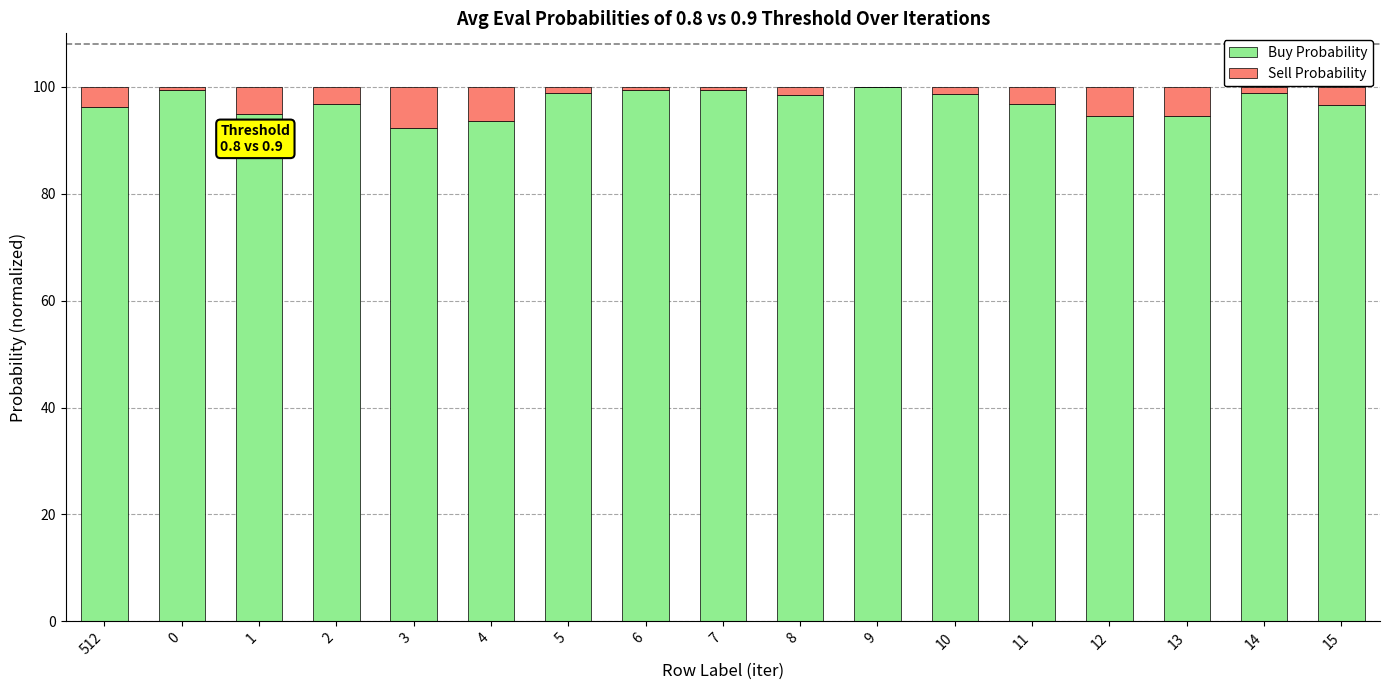

What is the sum of all Buy Probability values?

1649.0